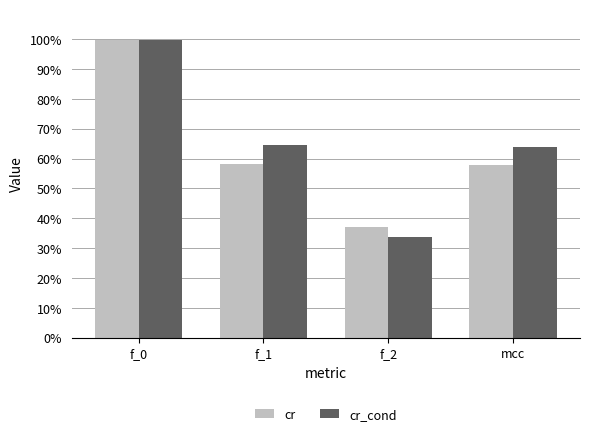

What is the lowest value of the cr_cond series?

0.3